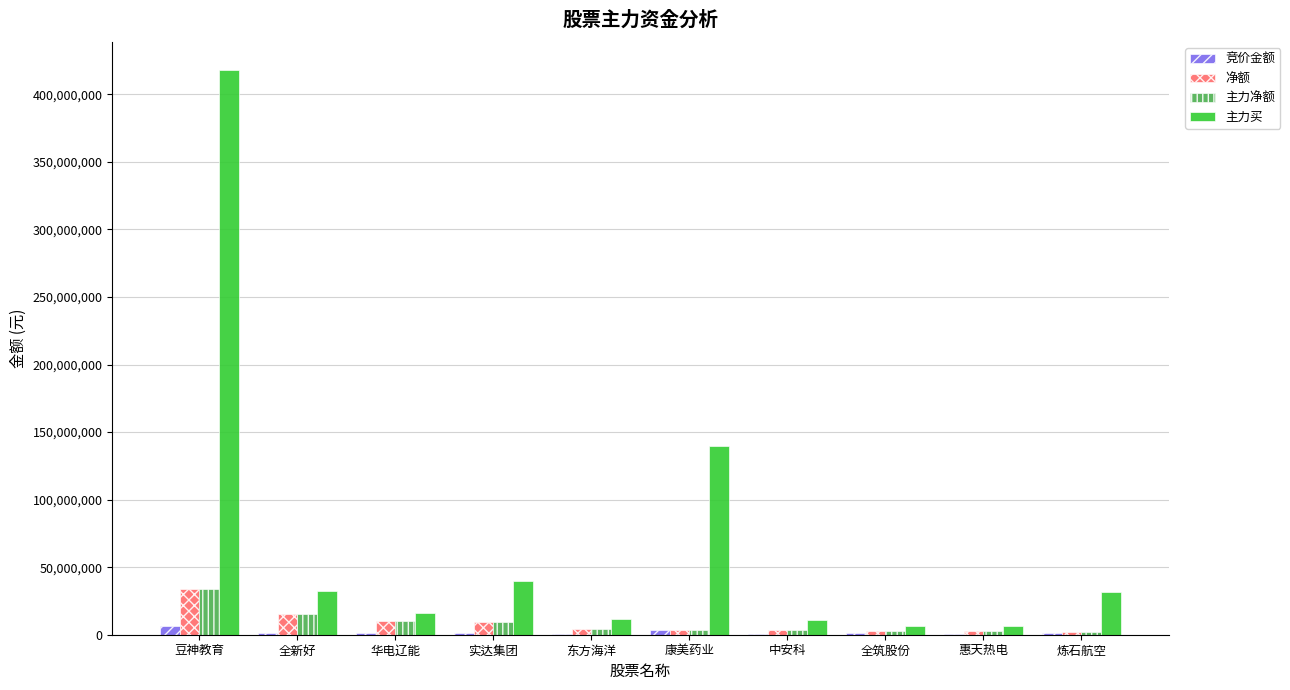

The value of 主力买 at 东方海洋 is 11960665. True or false?

True